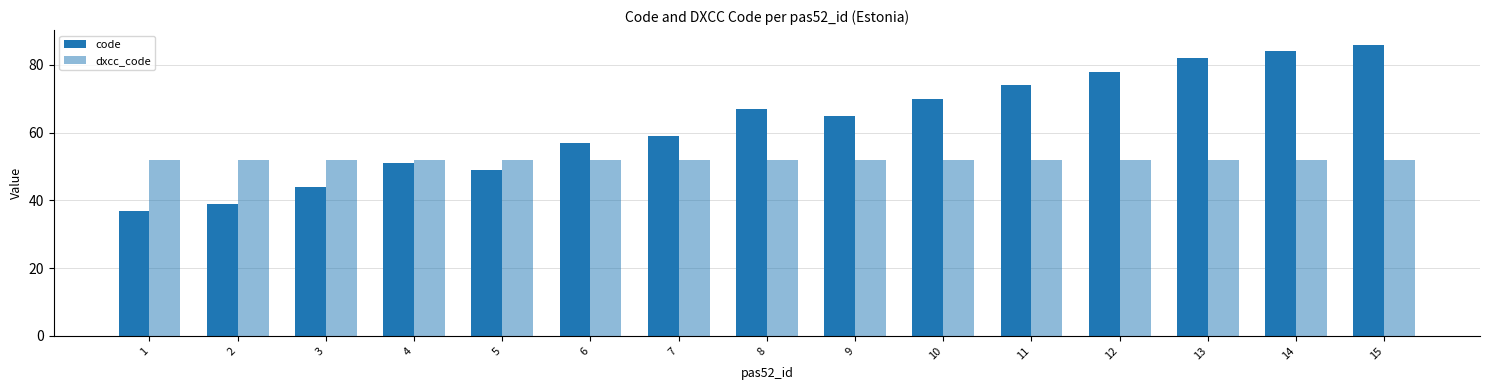

What is the highest value of the code series?

86